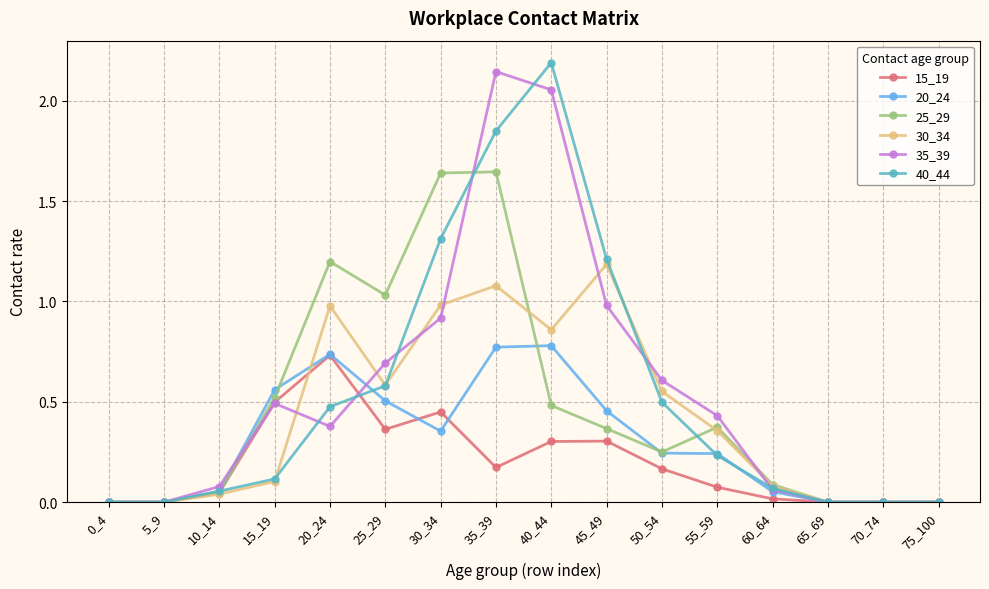

What is the sum of all 30_34 values?

6.8